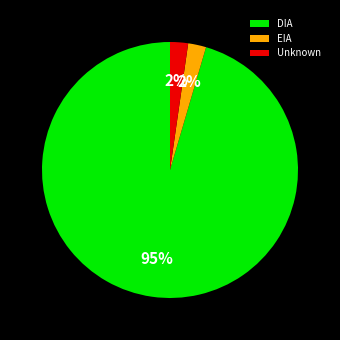

Is the sum of Unknown and EIA greater than half?

No